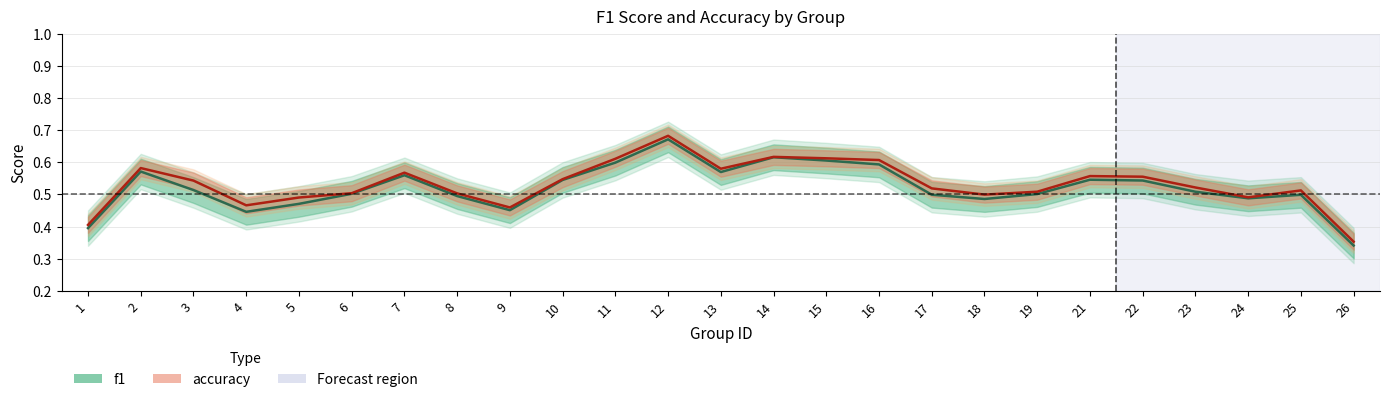

What is the average value of the accuracy series?

0.5